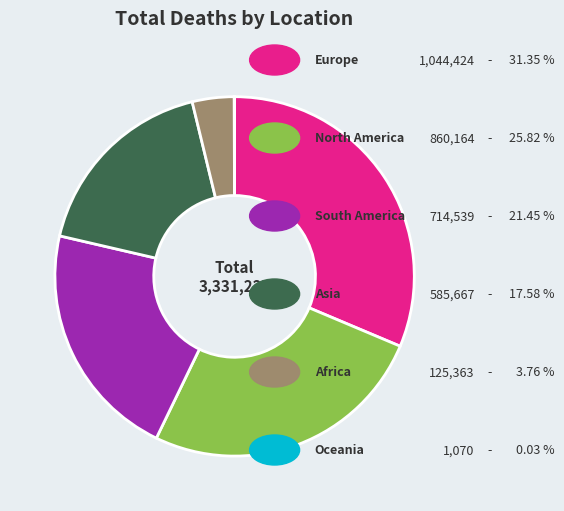

Is there a majority slice in this chart?

No